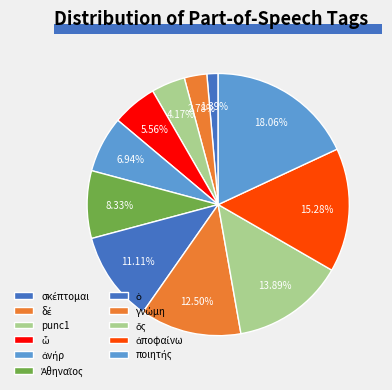

What percentage is the ὁ slice, to the nearest percent?

11%